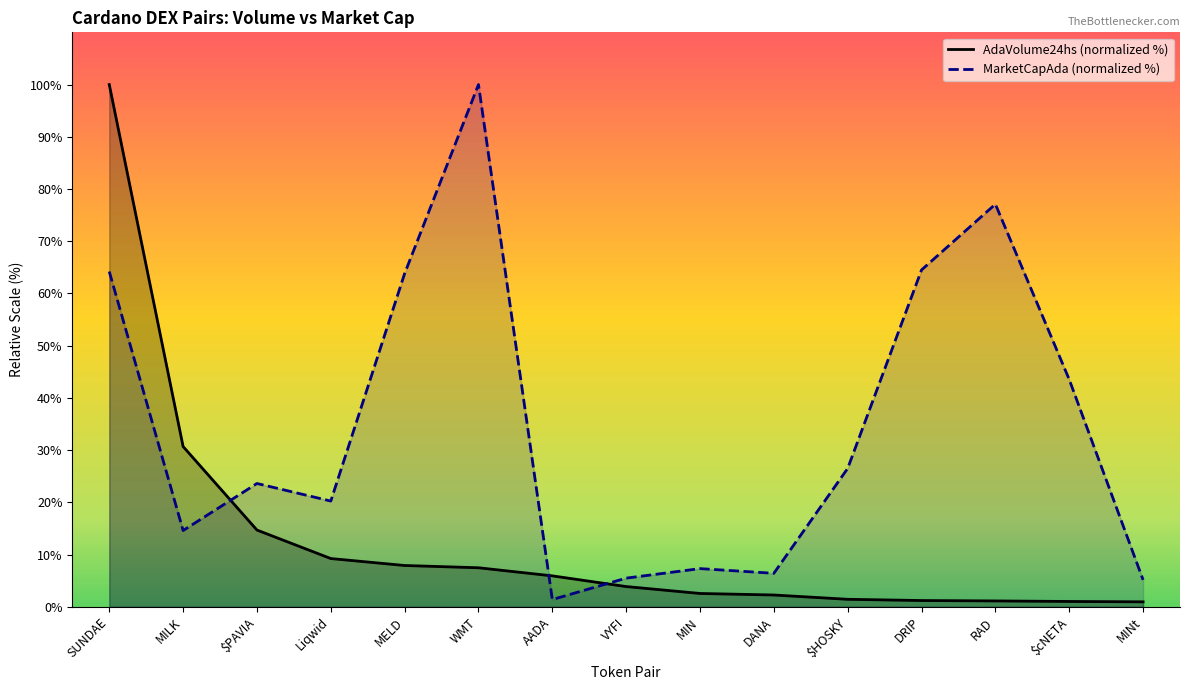

At which category does MarketCapAda (normalized %) reach its first local peak?

$PAVIA